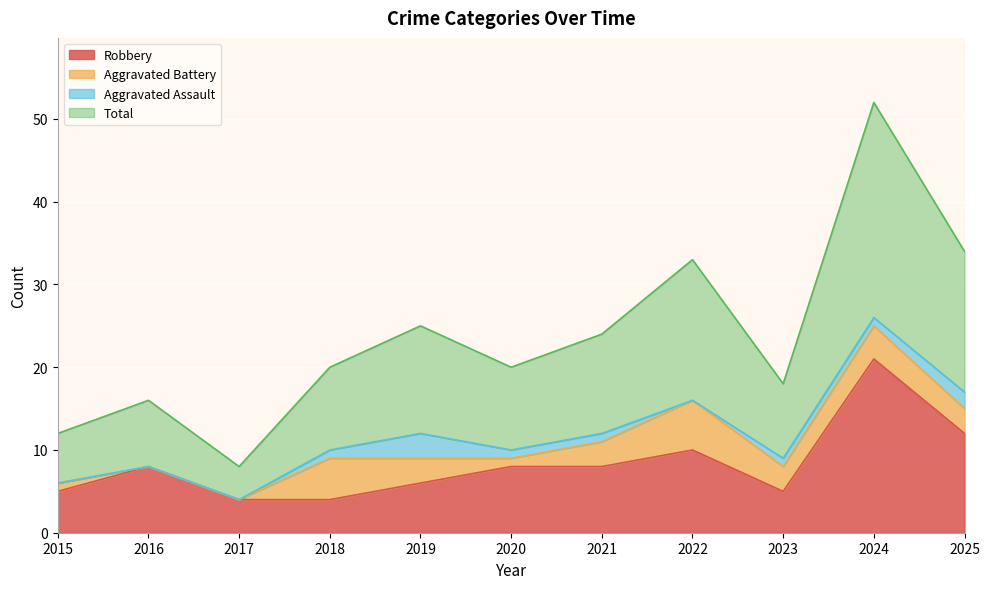

What is the highest value of the Robbery series?

21